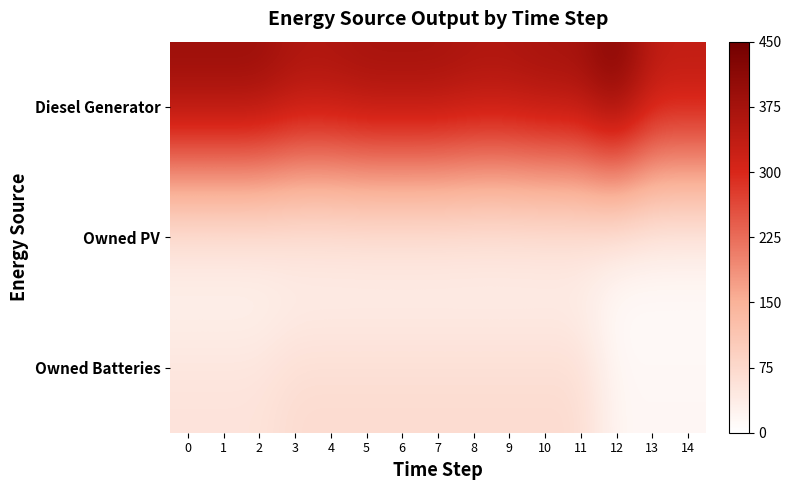

Reading left to right, list all the values displayed in this chart.

row_0: 0=400	1=400	2=400	3=373	4=373	5=385	6=385	7=385	8=373	9=373	10=385	11=385	12=439	13=346	14=346
row_1: 0=0	1=0	2=0	3=0	4=0	5=0	6=0	7=0	8=0	9=0	10=0	11=0	12=0	13=0	14=0
row_2: 0=56	1=56	2=56	3=71	4=71	5=71	6=71	7=71	8=71	9=71	10=71	11=71	12=17	13=17	14=17